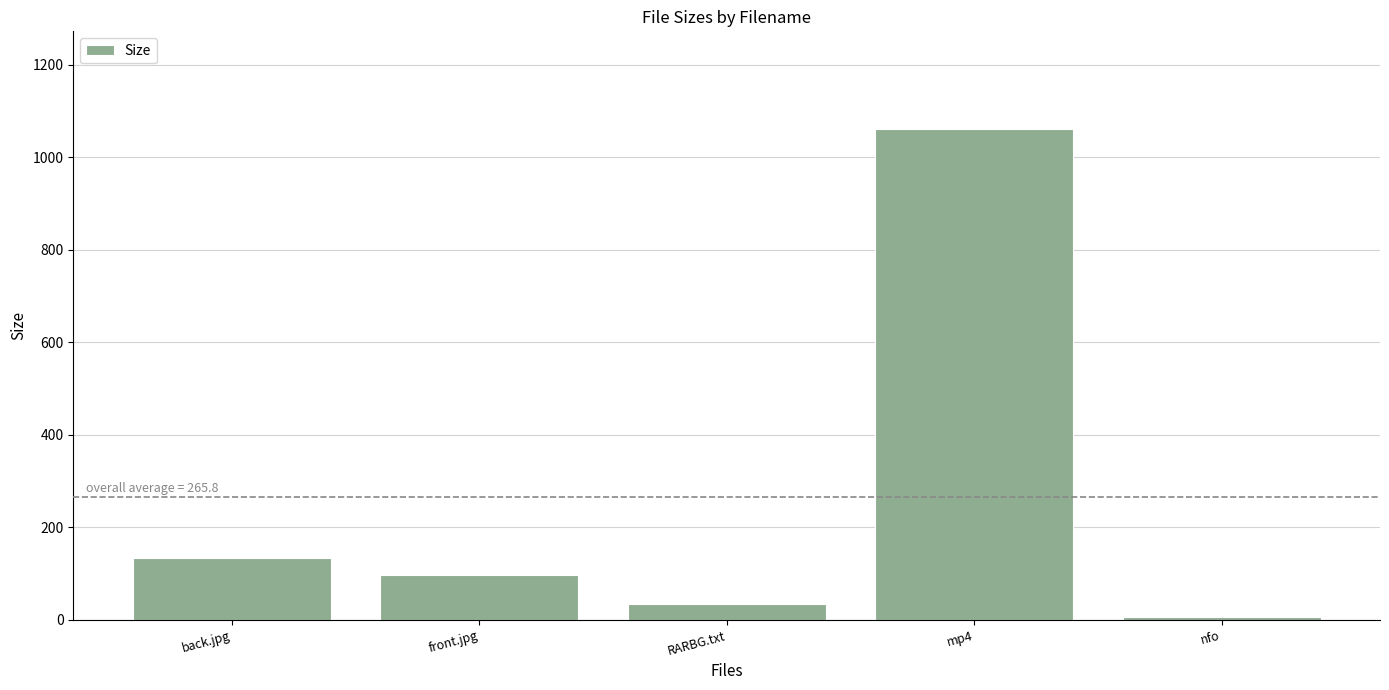

What is the label of the 1st bar from the right?

nfo